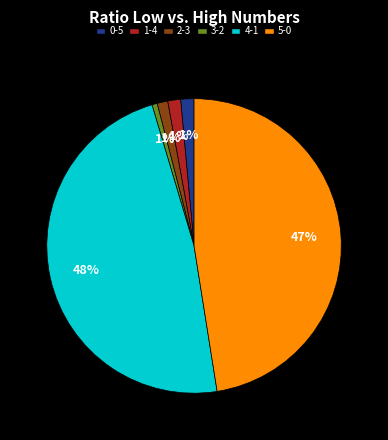

To the nearest percent, what percentage of the pie is 3-2?

1%